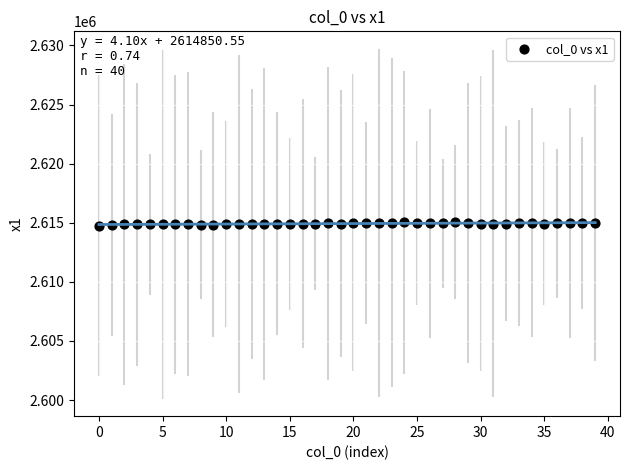

What is the range of Y values (max minus min)?

293.5